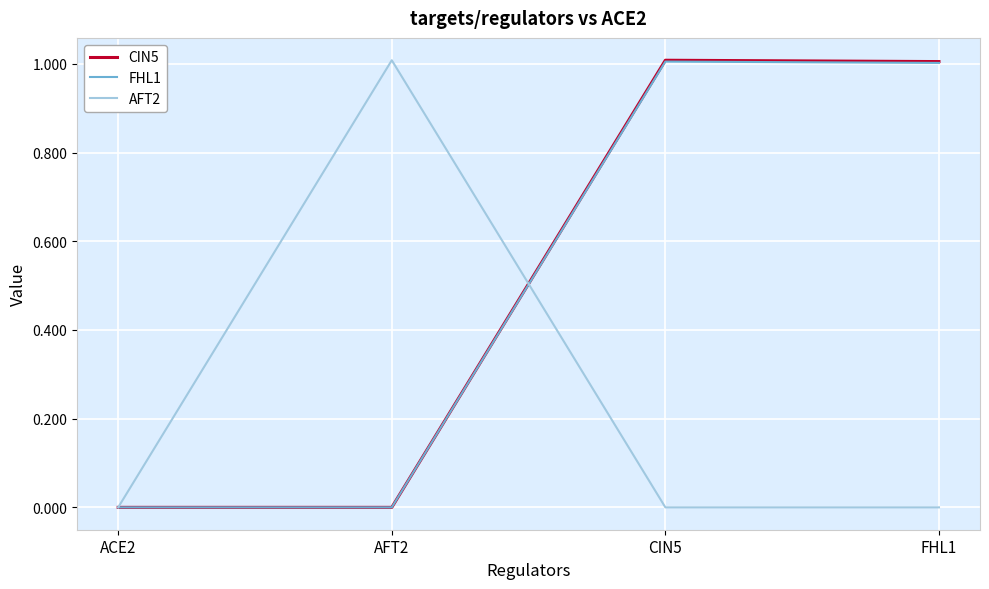

Is the value of CIN5 at CIN5 greater than the value of AFT2 at FHL1?

Yes